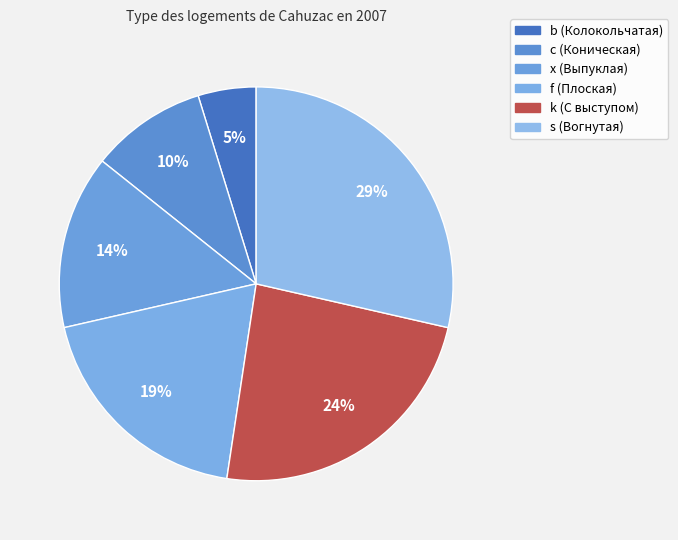

To the nearest percent, what is the combined percentage of f and x?

33%